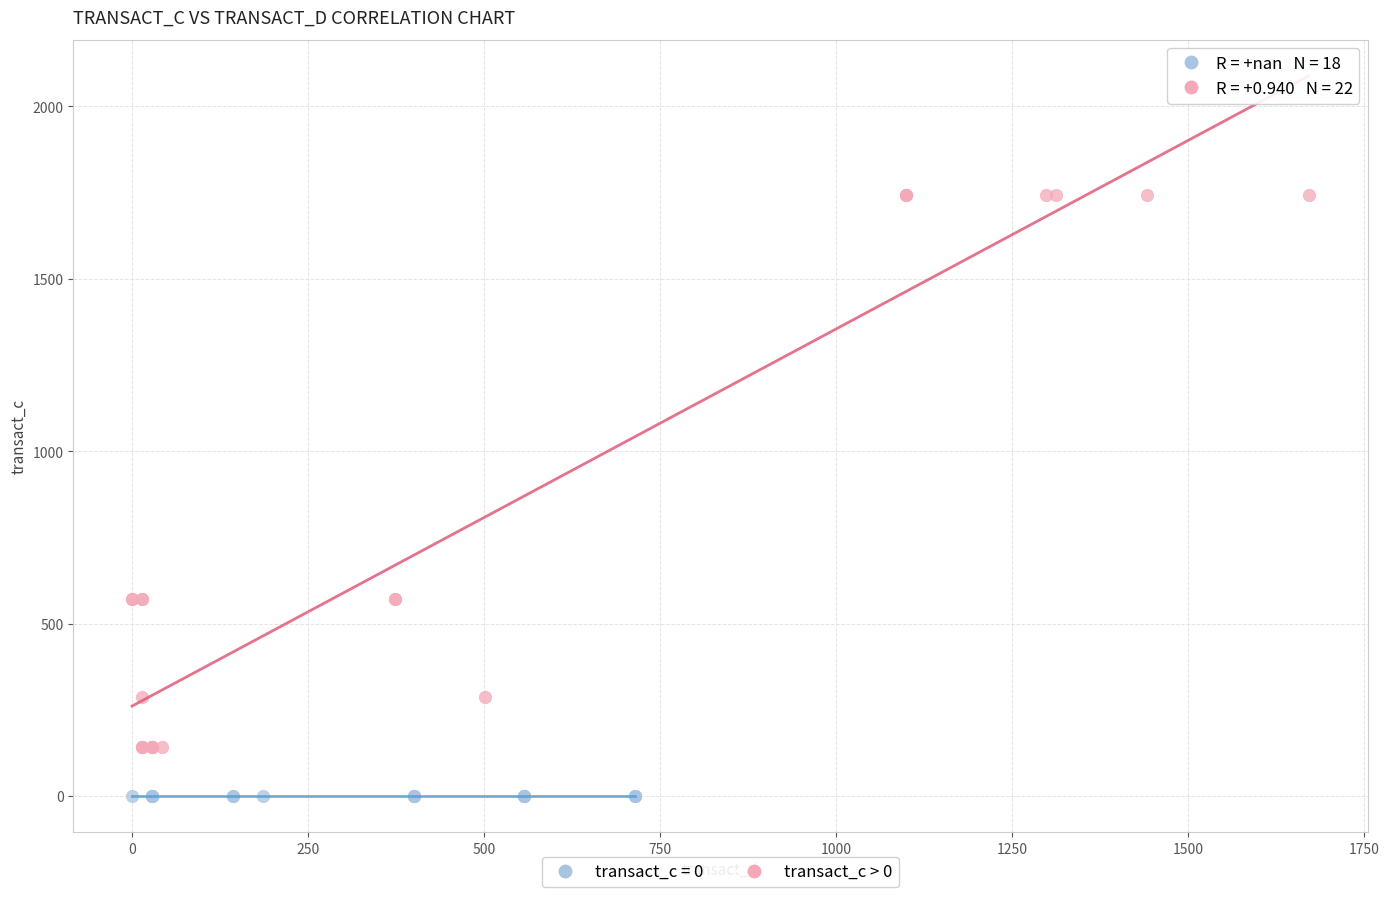

Which series contains the highest Y value?

transact_c > 0